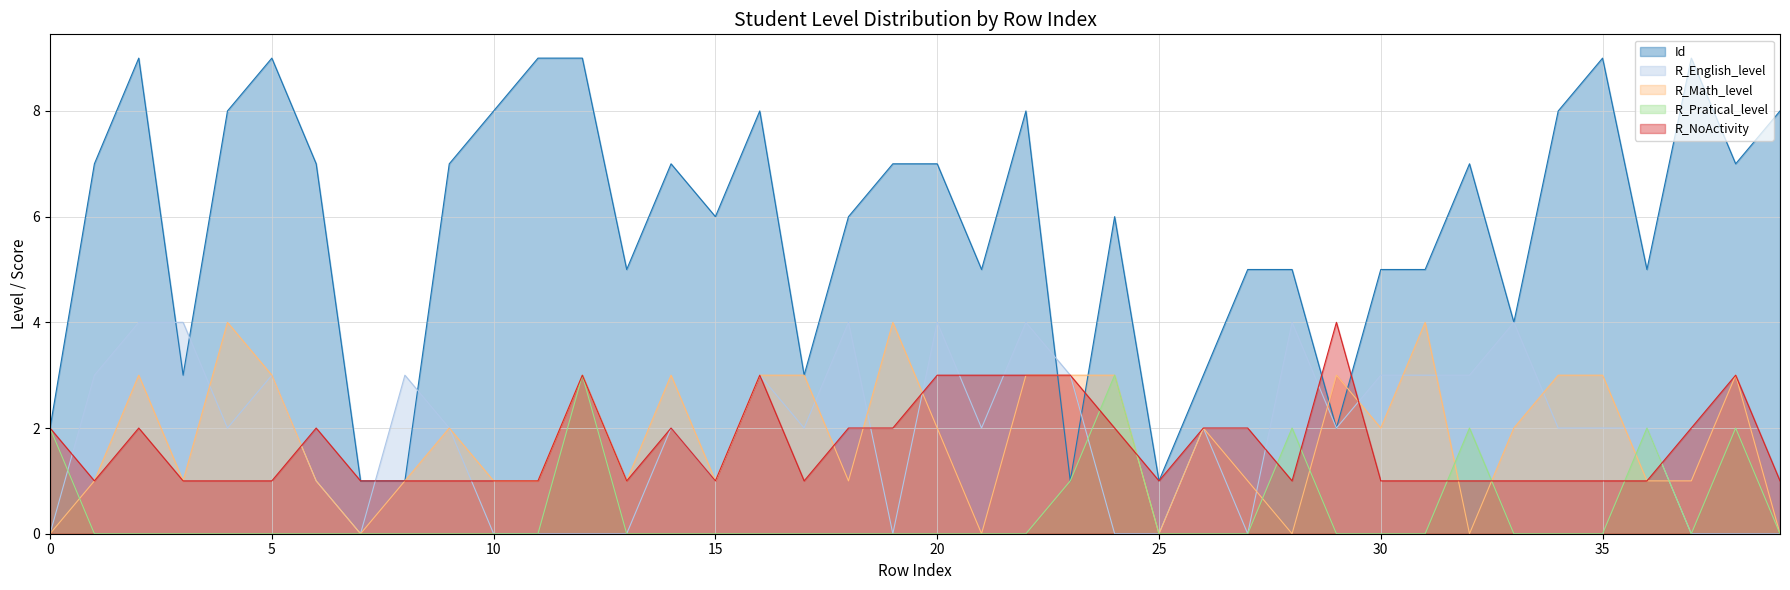

The value of Id at 18 is 6. True or false?

True